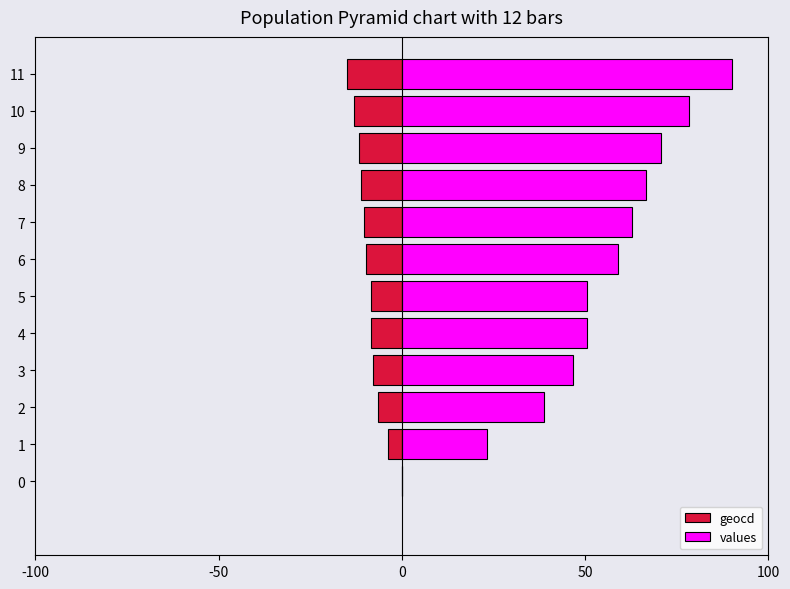

What value does the geocd series have at 10?

-12.9